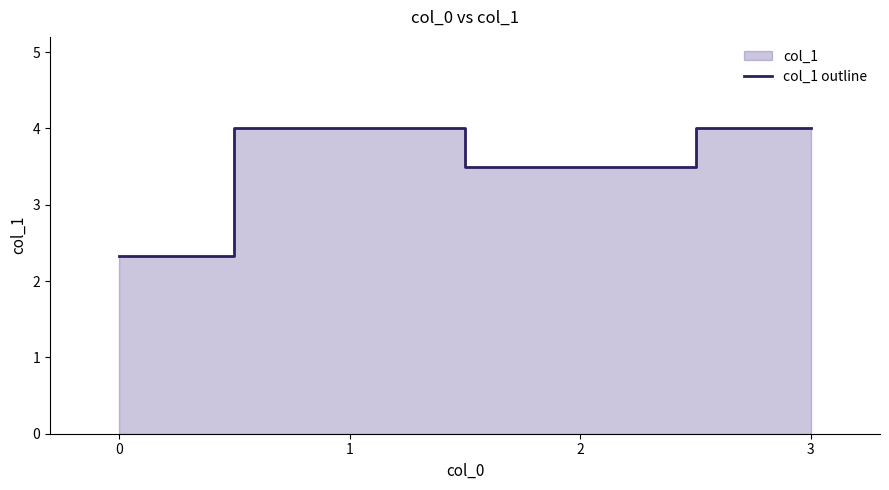

Rank the categories by value from lowest to highest.

0, 2, 1, 3